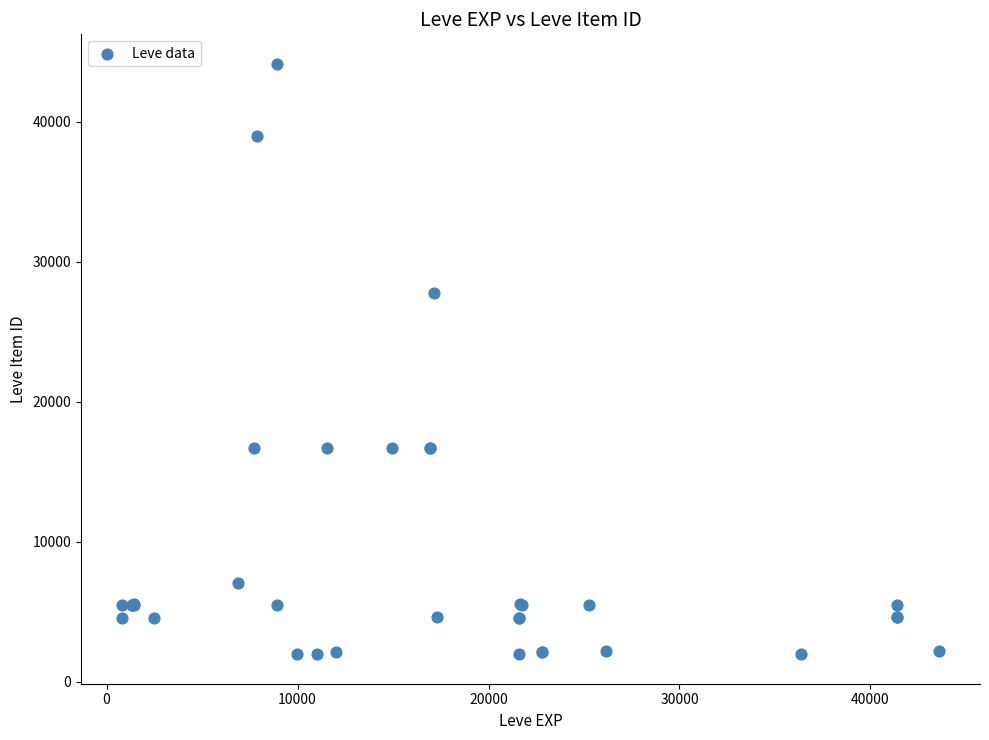

What Y value in the scatter plot is closest to 23053?

27772